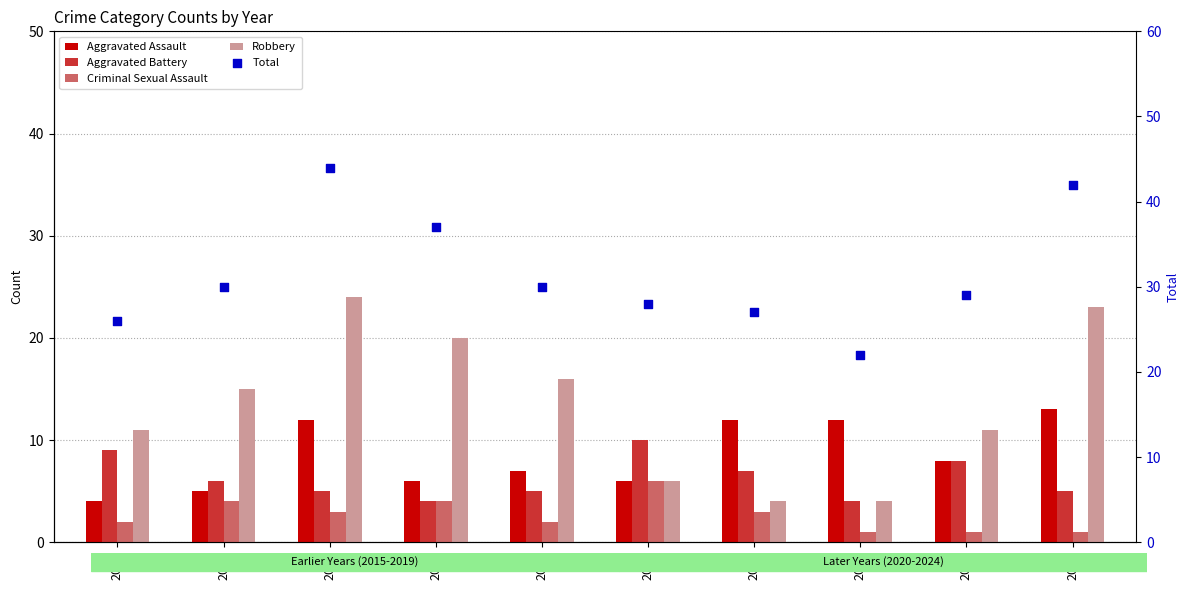

At how many categories does at least one series exceed 22?

9